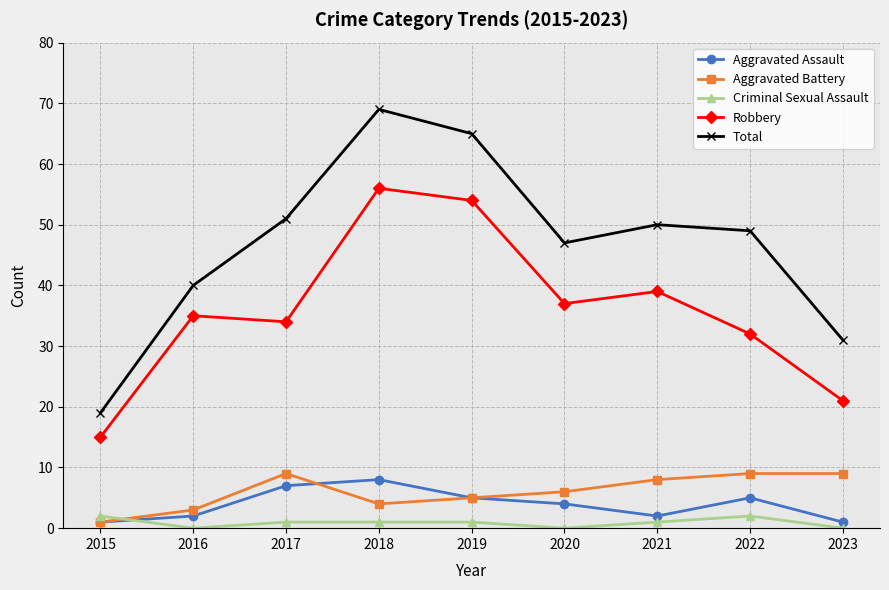

Count the number of categories in the chart.

9